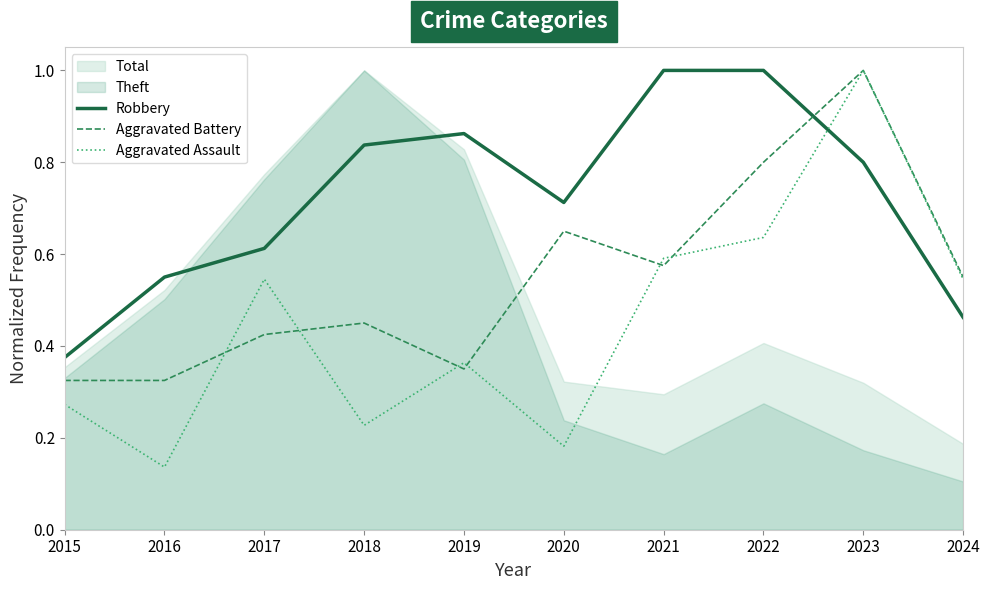

The Aggravated Assault series shows 0.5 at 2024. True or false?

True